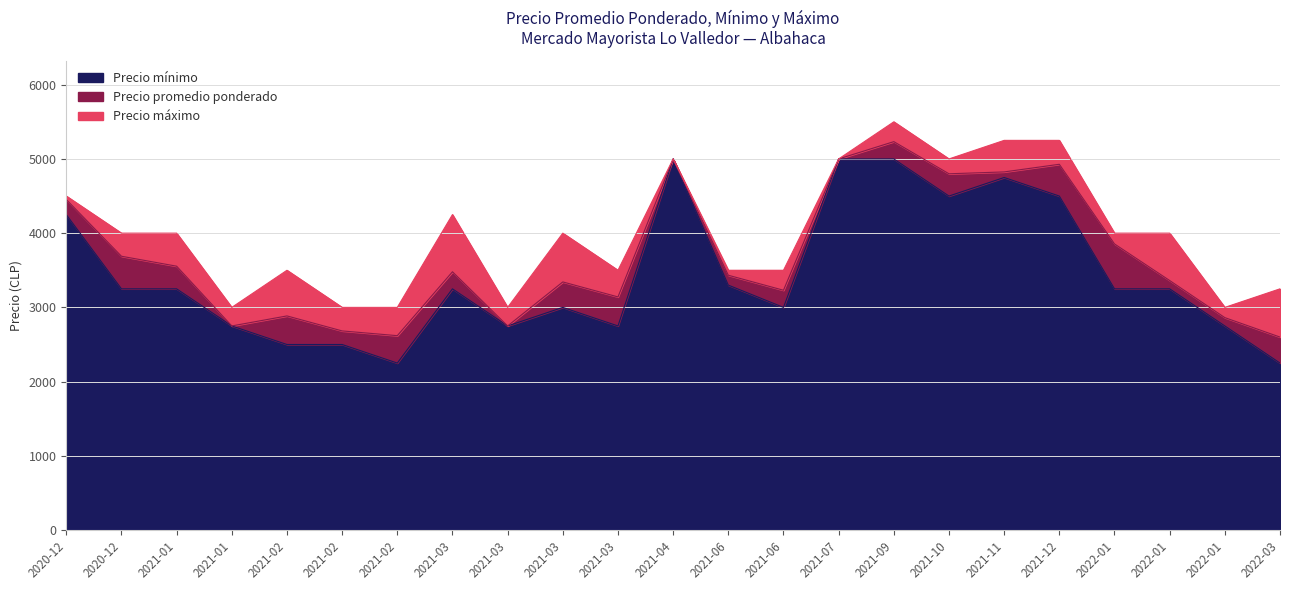

How many interior local peaks does the Precio mínimo series have?

4